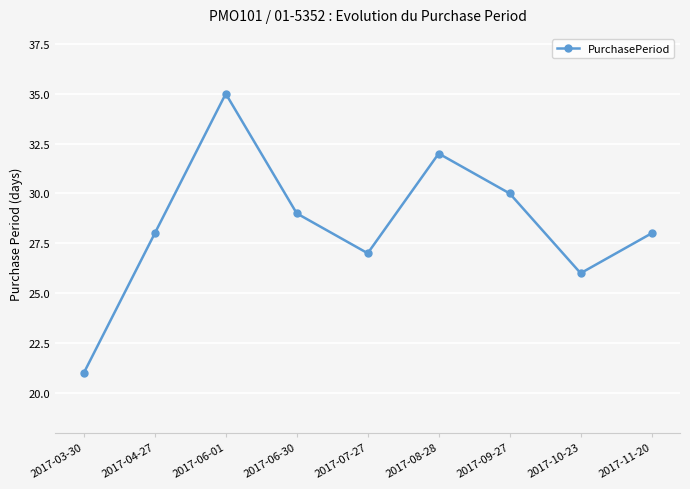

What is the difference between the second highest and minimum values?

11